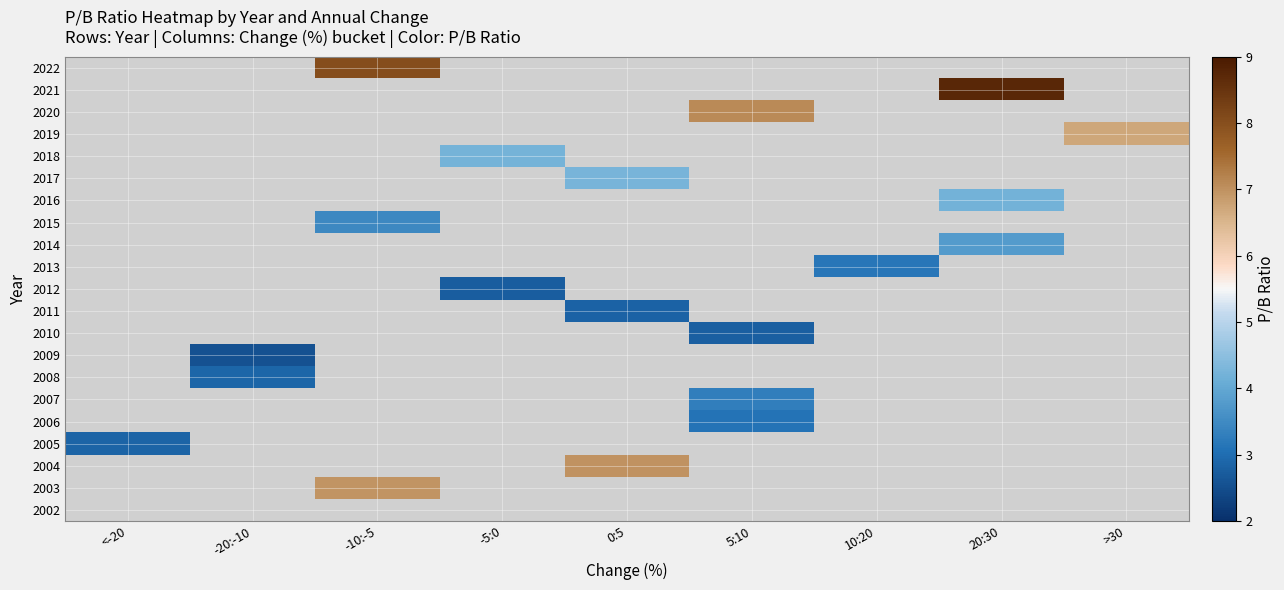

What is the minimum value shown in the chart?

2.5